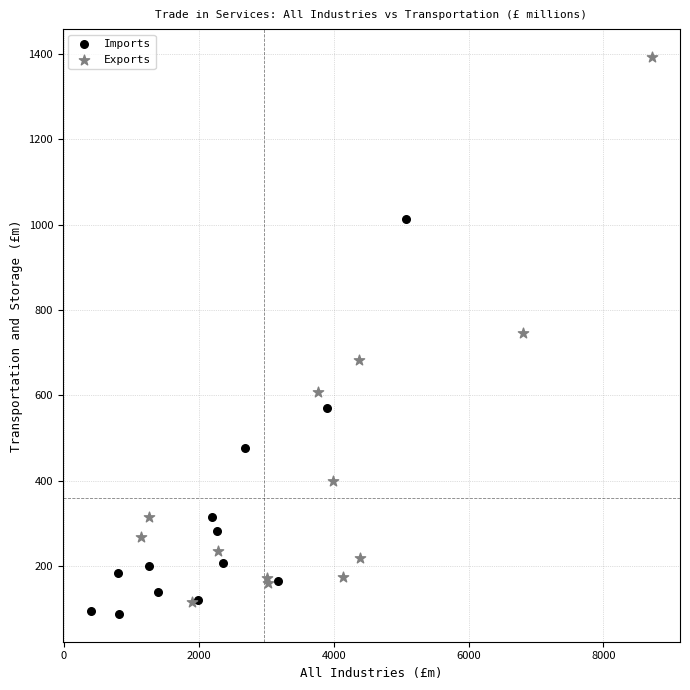

Which series has the widest spread of Y values?

Exports